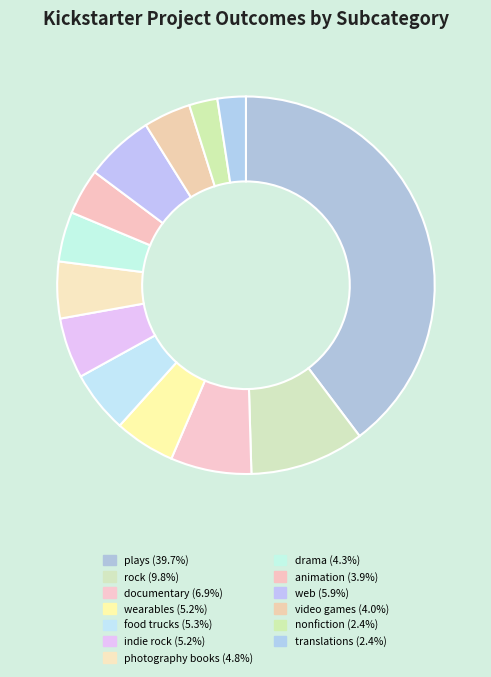

Does any single category account for the majority?

No